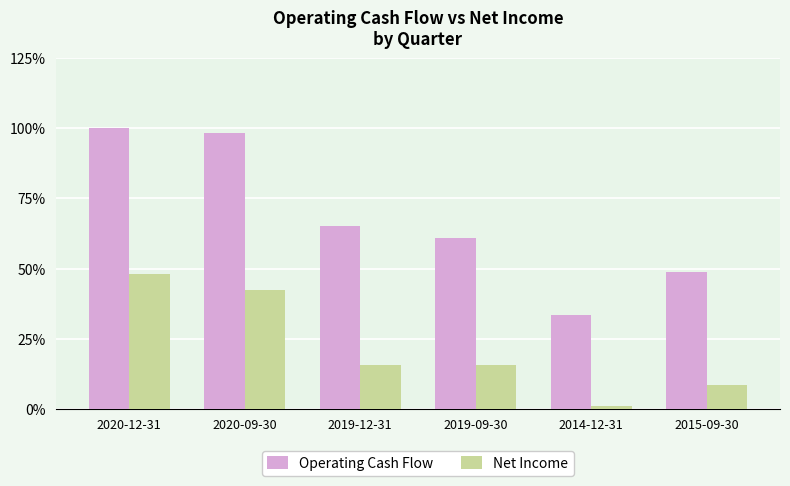

How many categories are shown in the chart?

6